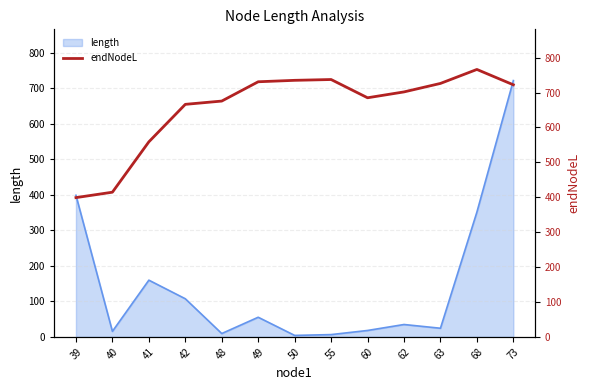

At which label does length reach its peak?

73